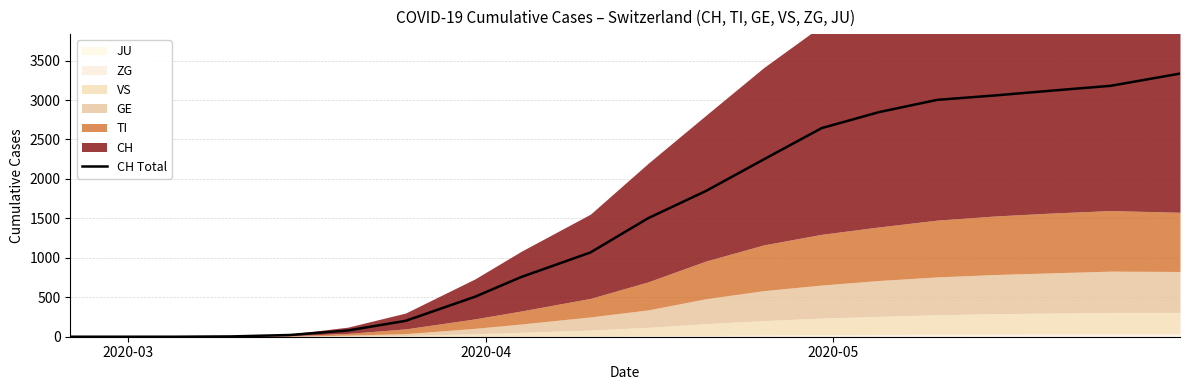

How many categories are shown in the chart?

20